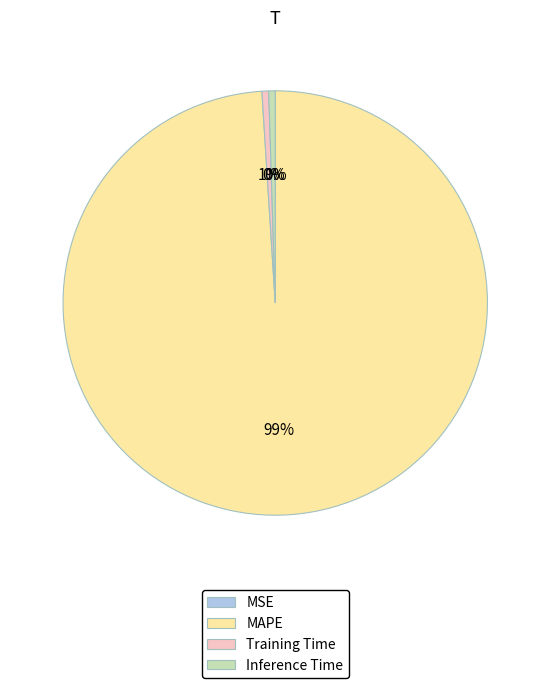

What is the majority slice?

MAPE